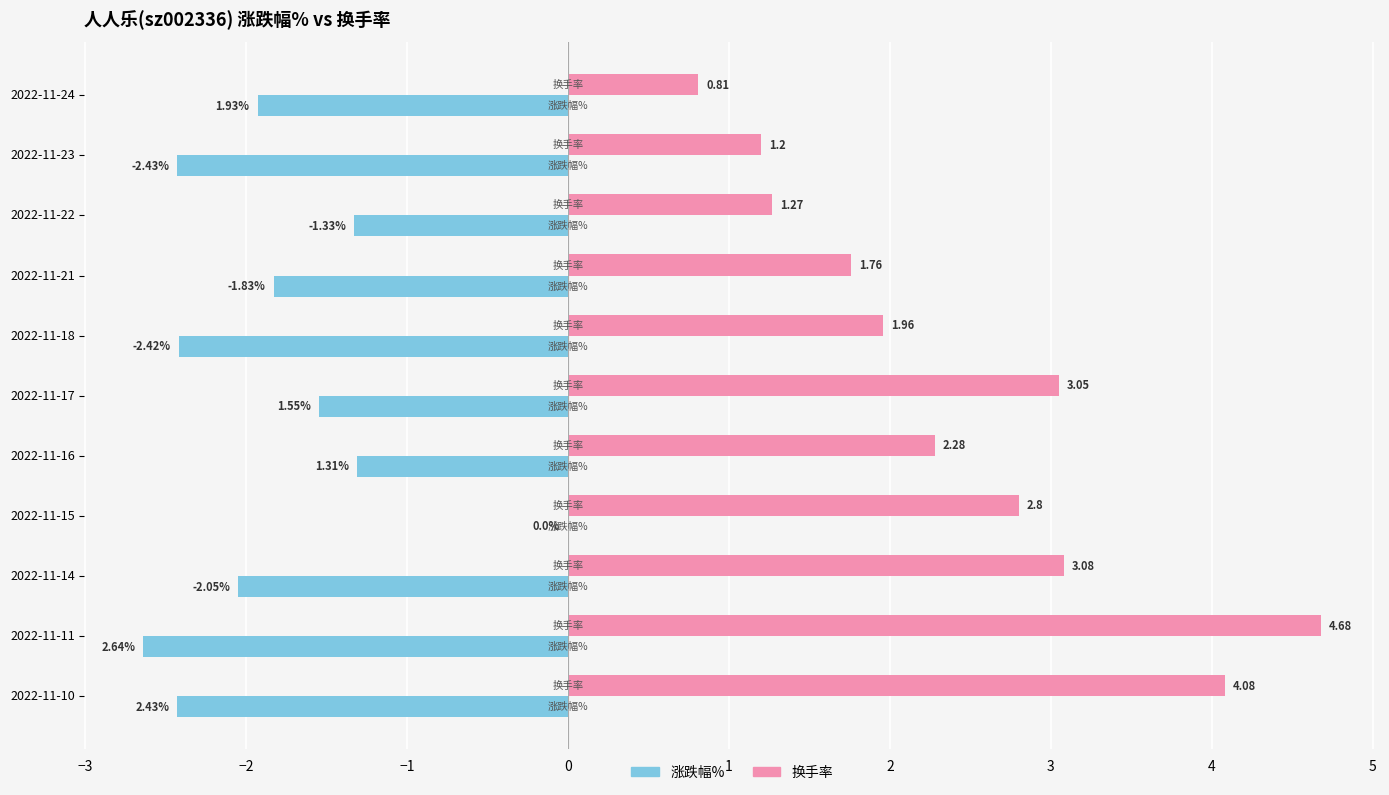

Which category has the highest value across all series?

2022-11-11